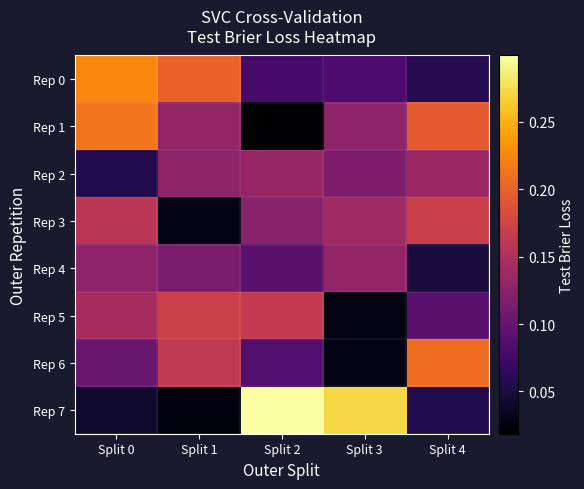

Between Split 0 and Split 3, which is larger?

Split 0